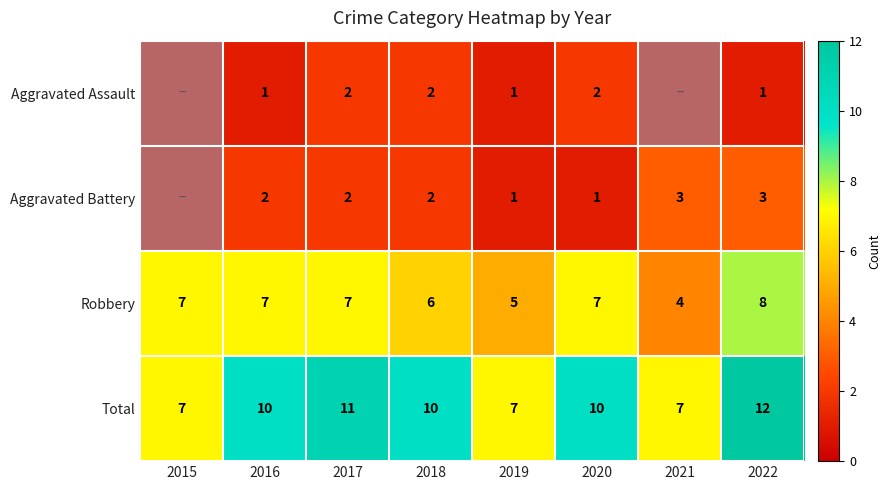

What is the difference between the Robbery values at 2021 and 2015?

3